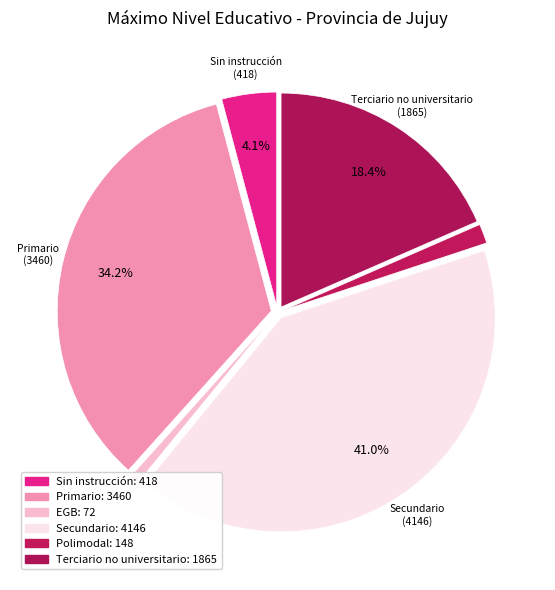

How many segments does this pie chart have?

6